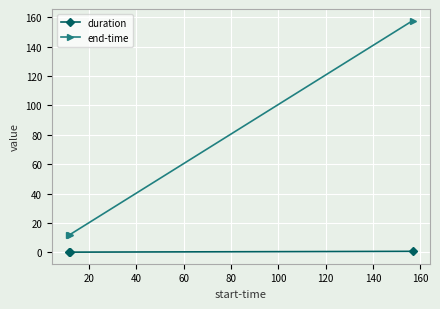

Does the chart have visible grid lines?

Yes